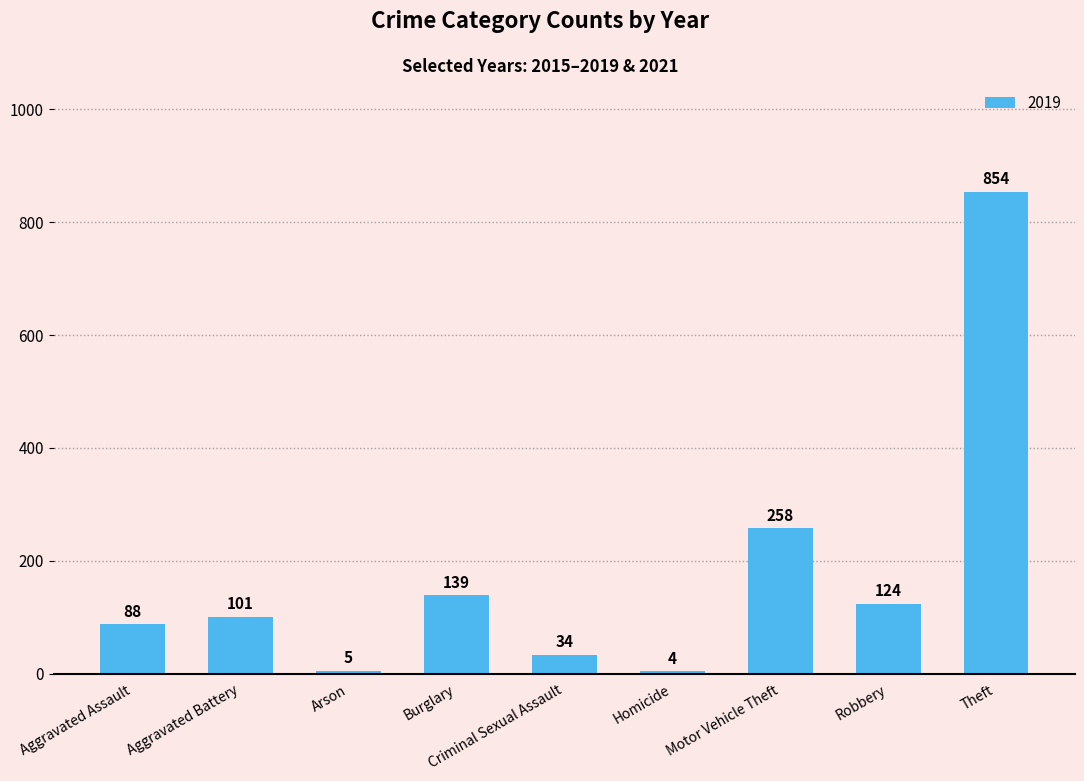

What is the approximate value at Burglary?

139